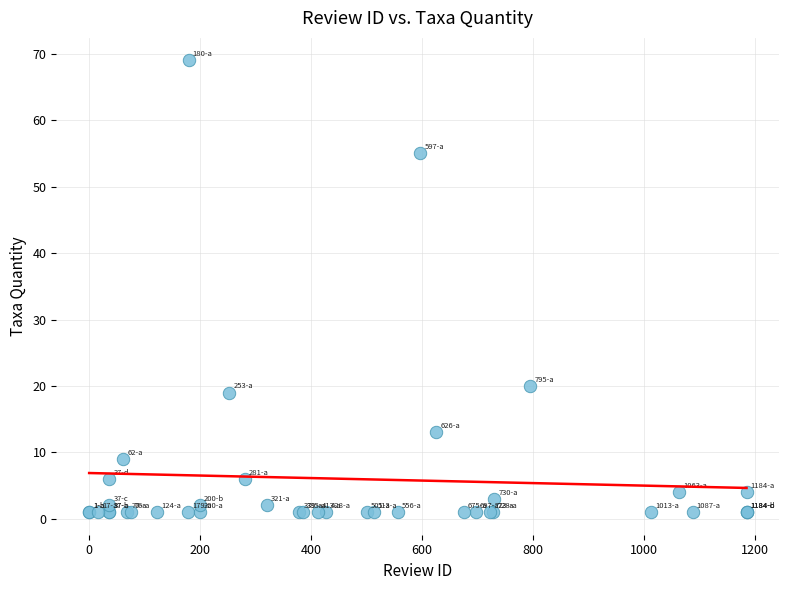

What Y value in the scatter plot is closest to 35?

20